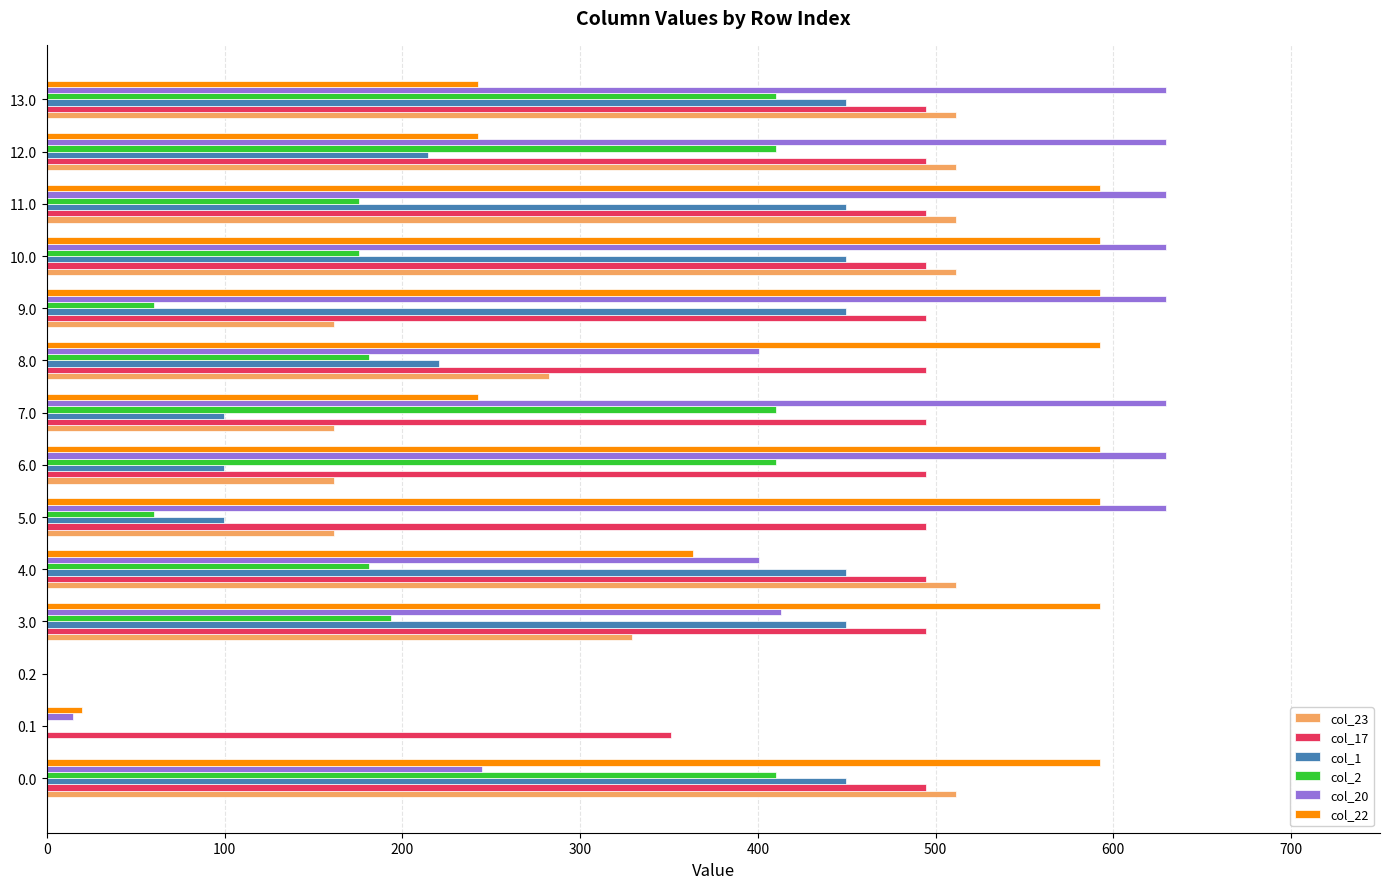

Between 11.0 and 12.0, which series saw the biggest shift?

col_22